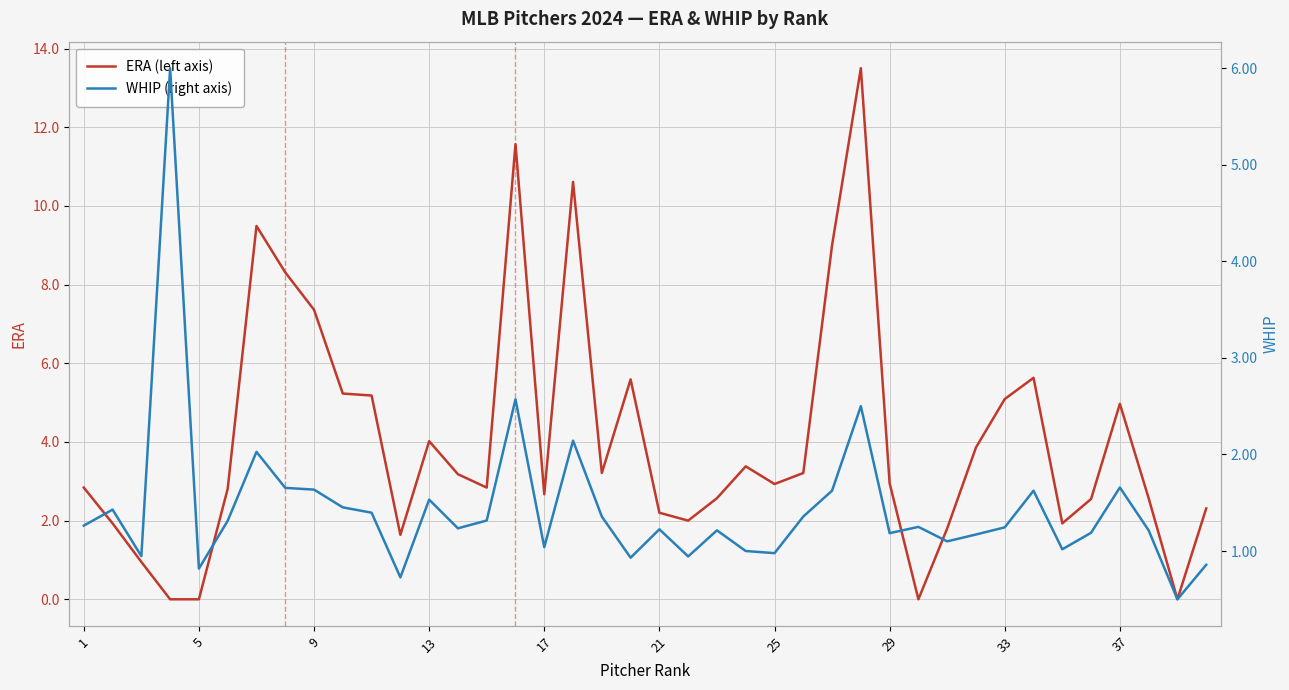

At how many categories does at least one series exceed 4?

15